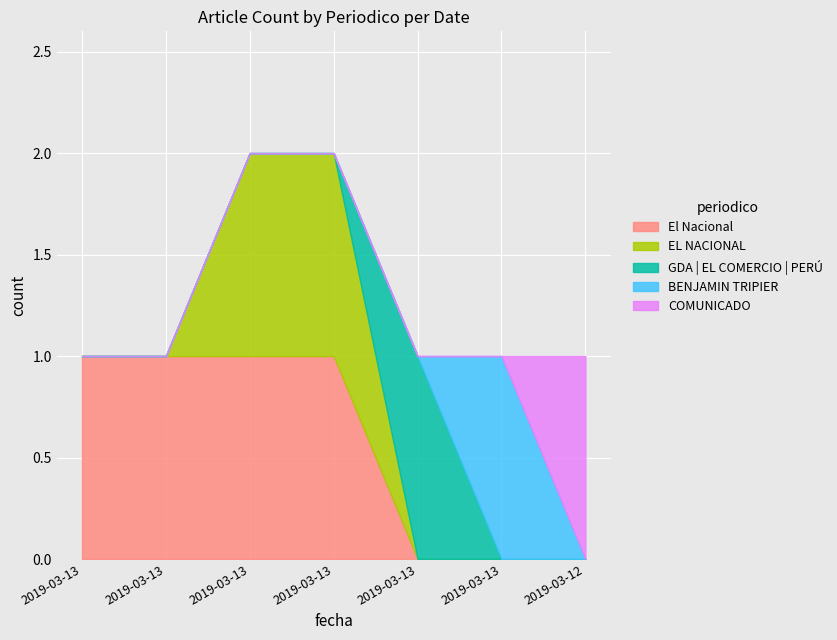

Is the value of El Nacional at 2019-03-13 4 greater than the value of EL NACIONAL at 2019-03-13 2?

No